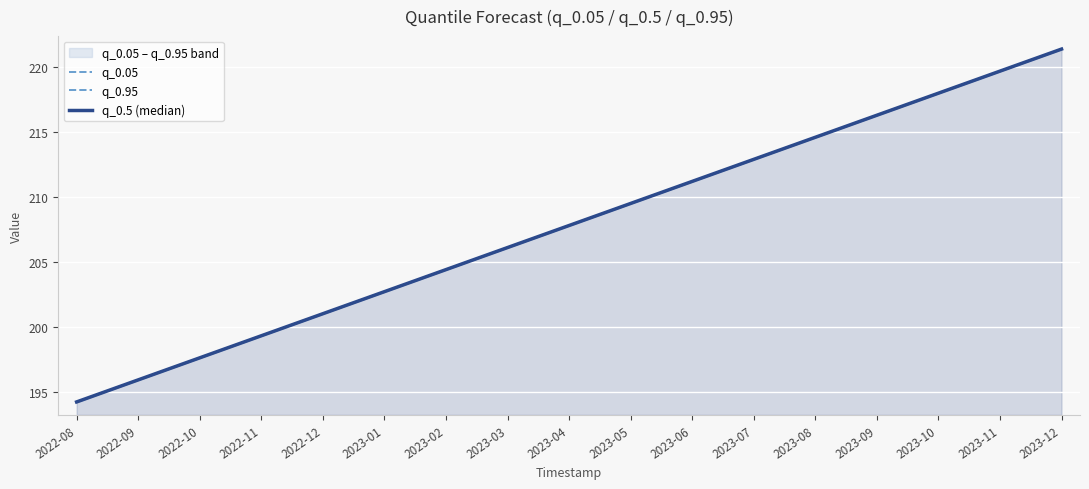

Which series changed the most between 2023-01 and 2023-07?

q_0.05